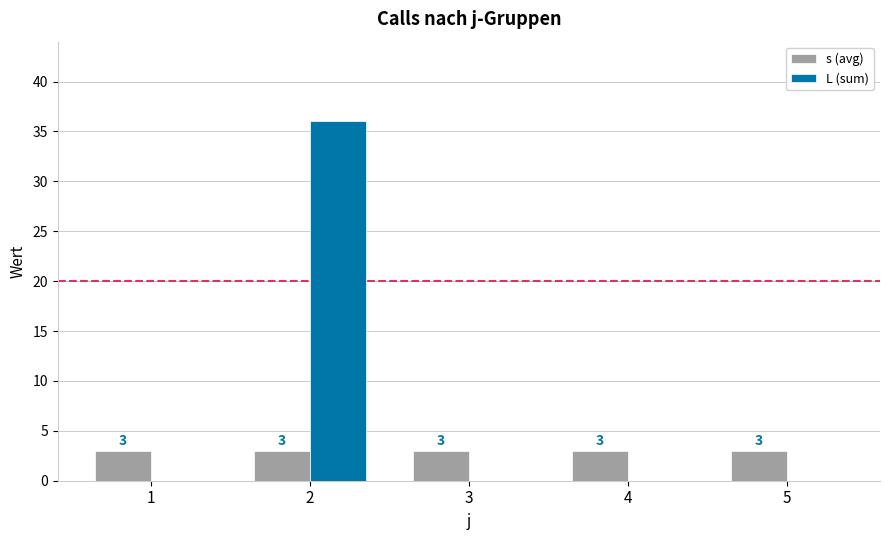

What is the sum of the s (avg) values at 3 and 4?

6